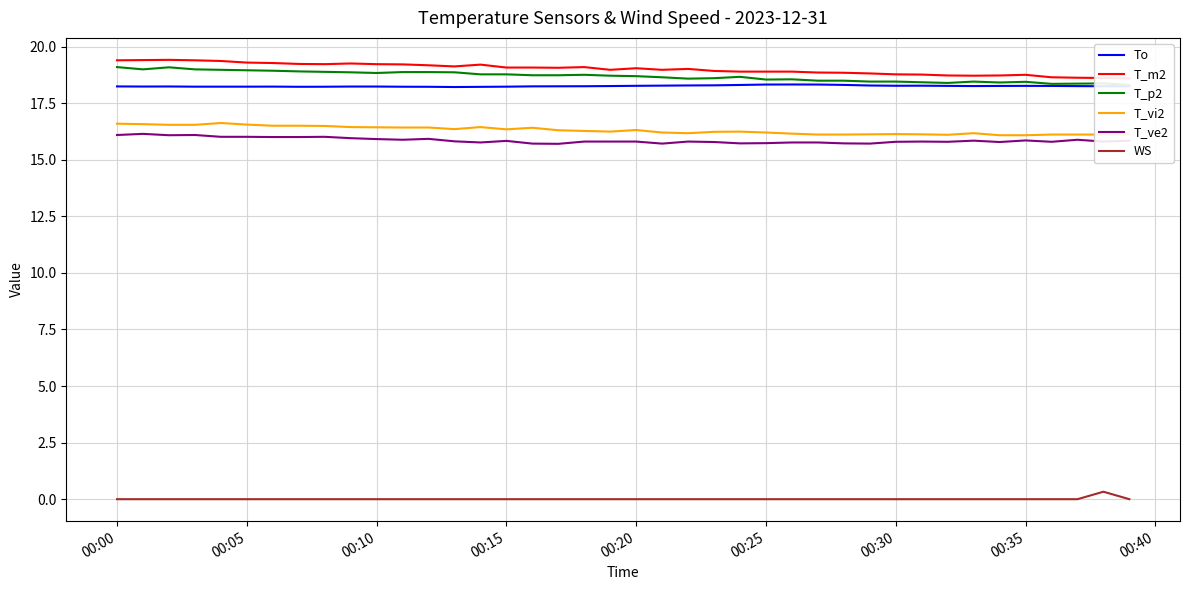

What is the greatest value displayed?

19.4